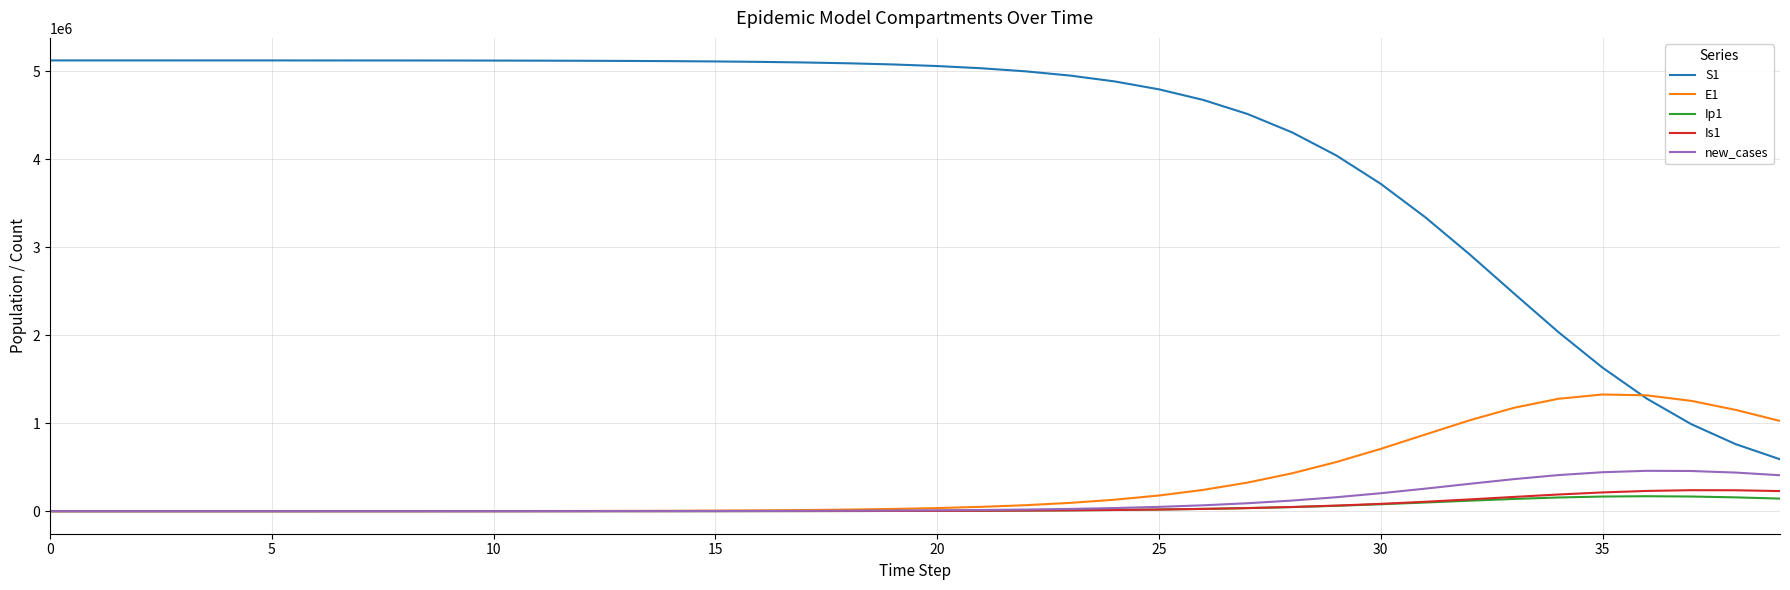

What is the maximum value for Ip1?

169979.4